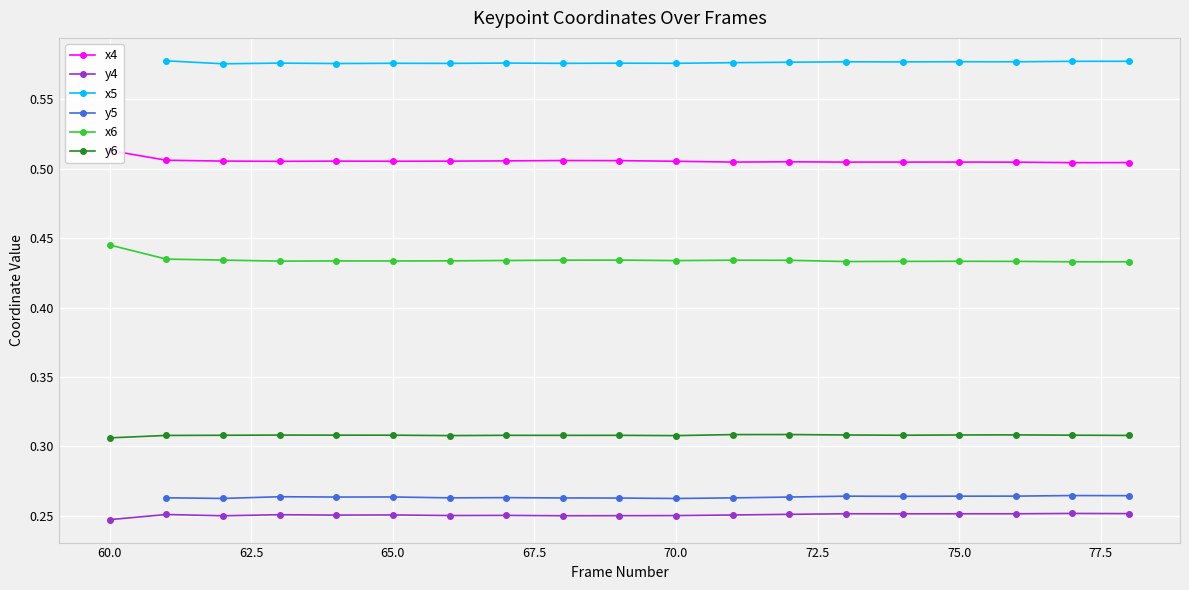

Which series has the widest spread of values?

x6